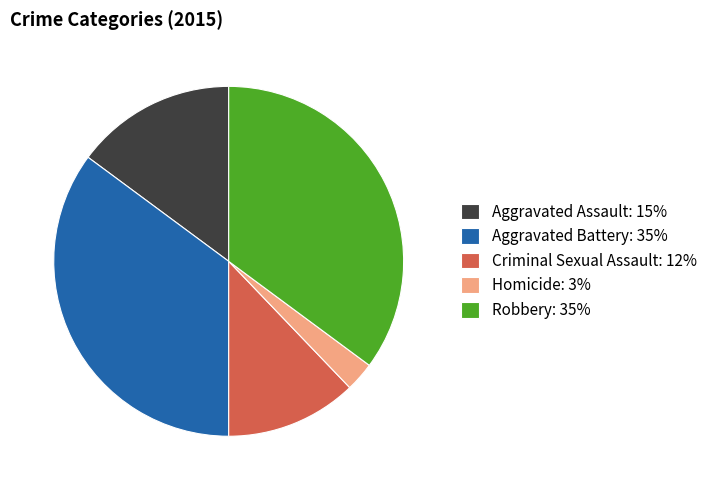

Do Aggravated Assault: 15% and Criminal Sexual Assault: 12% together represent more than half of the pie?

No